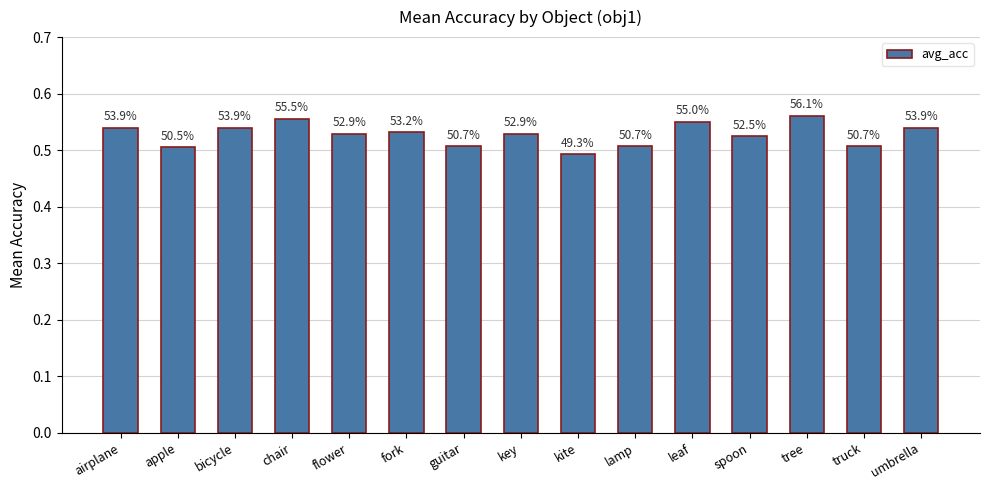

Does the chart contain any negative values?

No